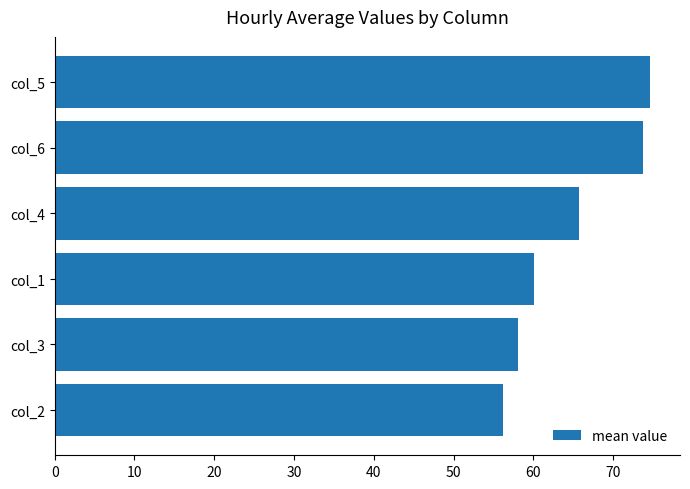

Approximately how many times larger is the value at col_2 compared to col_4?

0.9